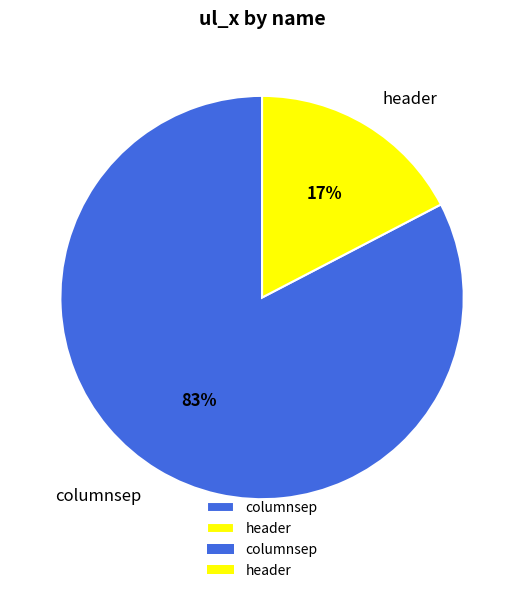

What is the largest slice in the pie chart?

columnsep